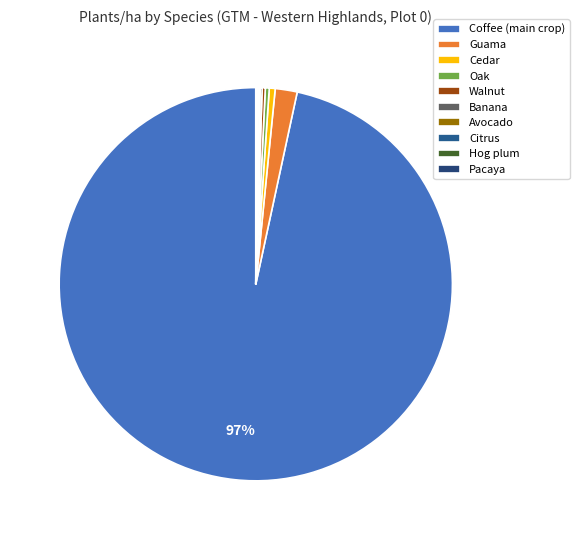

Is there any slice that represents more than half of the pie?

Yes